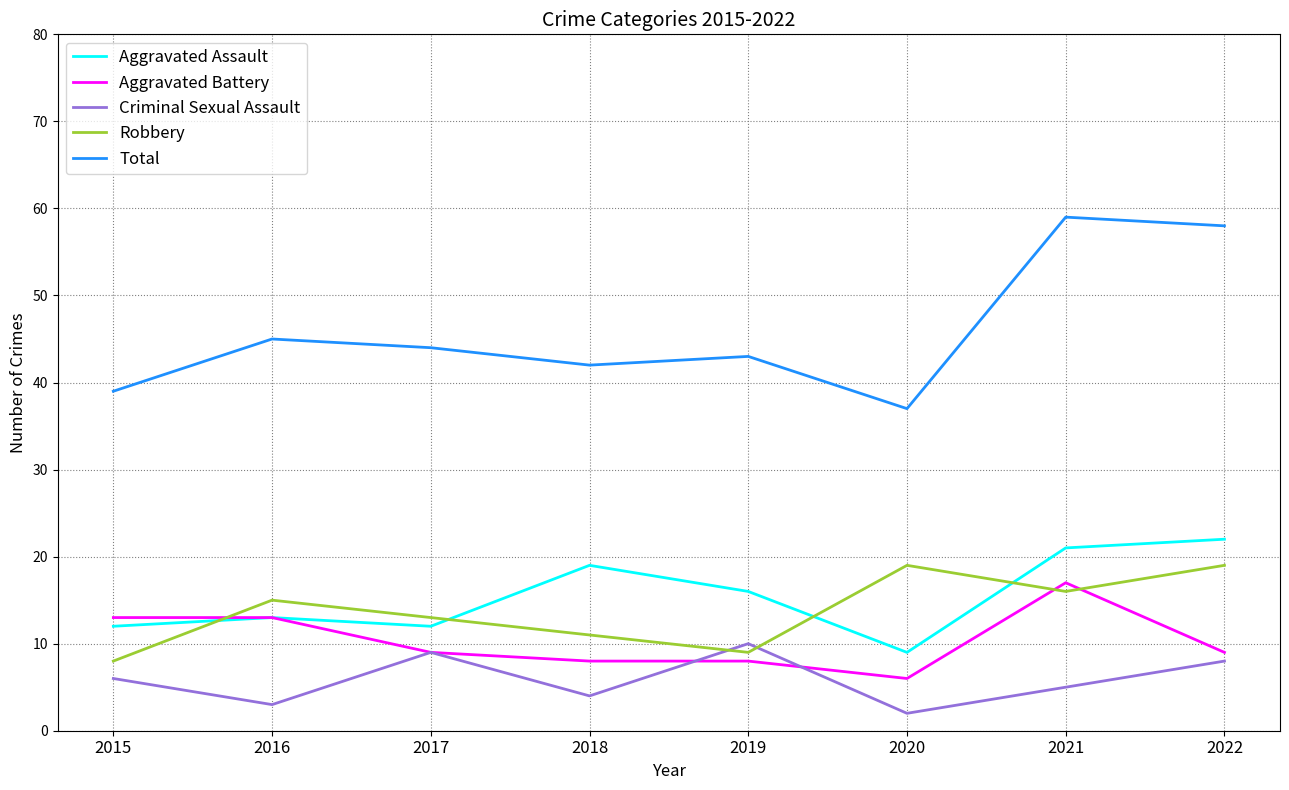

What is the total value across all series at 2022?

116